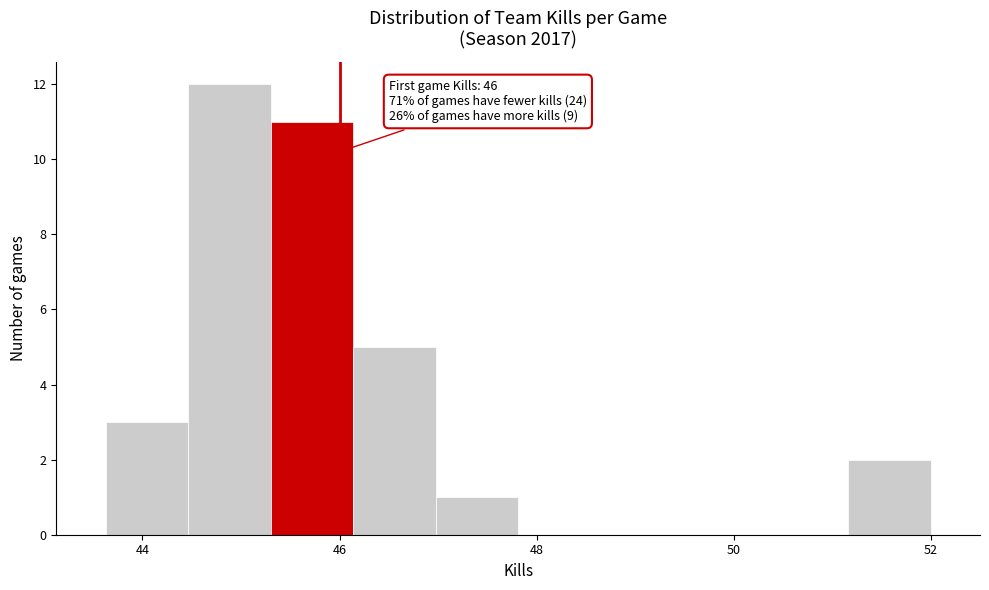

Over which range of the x-axis is the bar tallest?

44.4 to 45.4